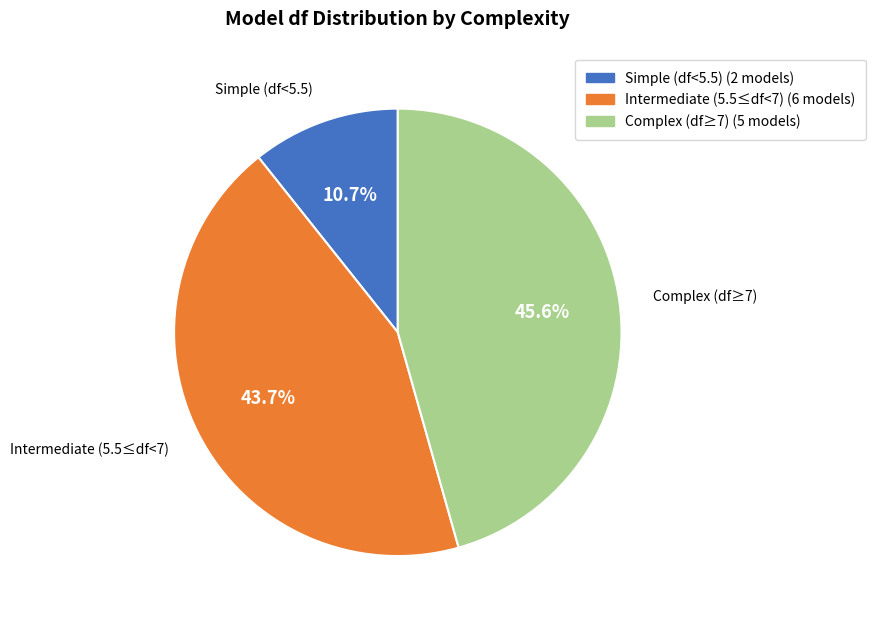

Count the number of slices in the pie.

3